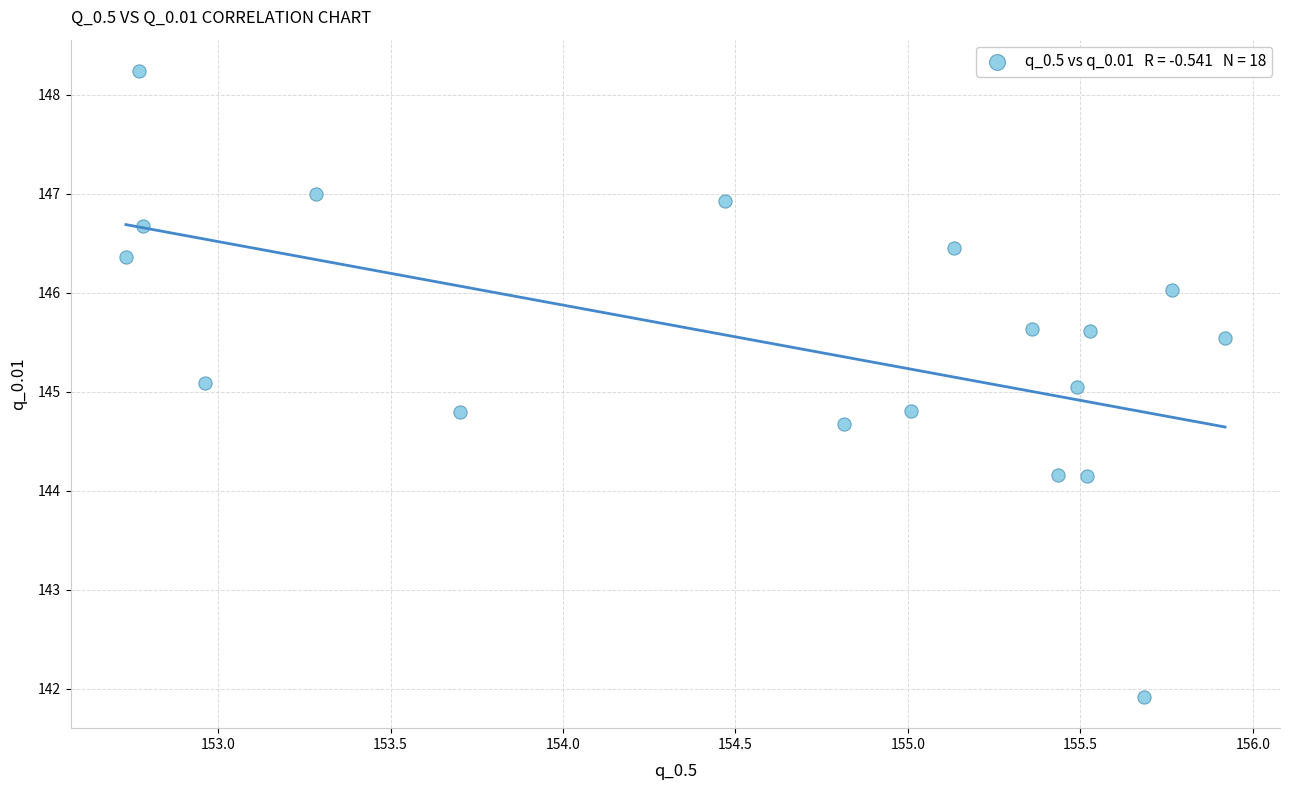

What is the range of X values (max minus min)?

3.2